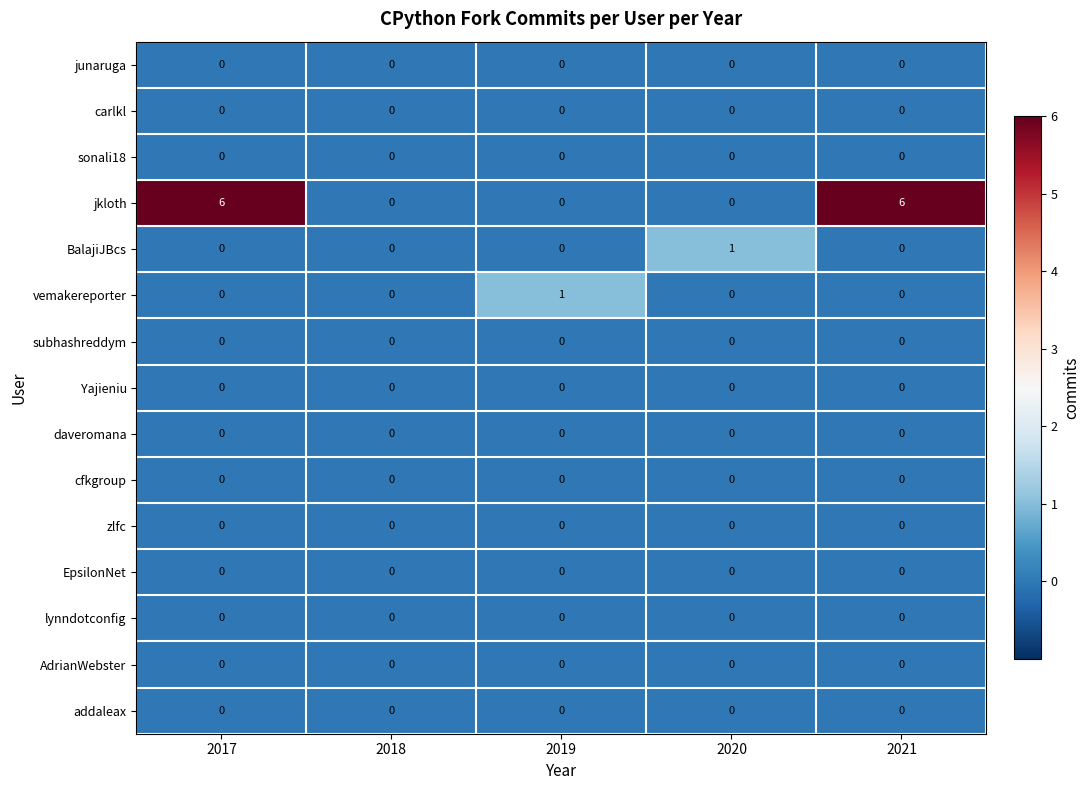

Which series has the largest total across all categories?

jkloth